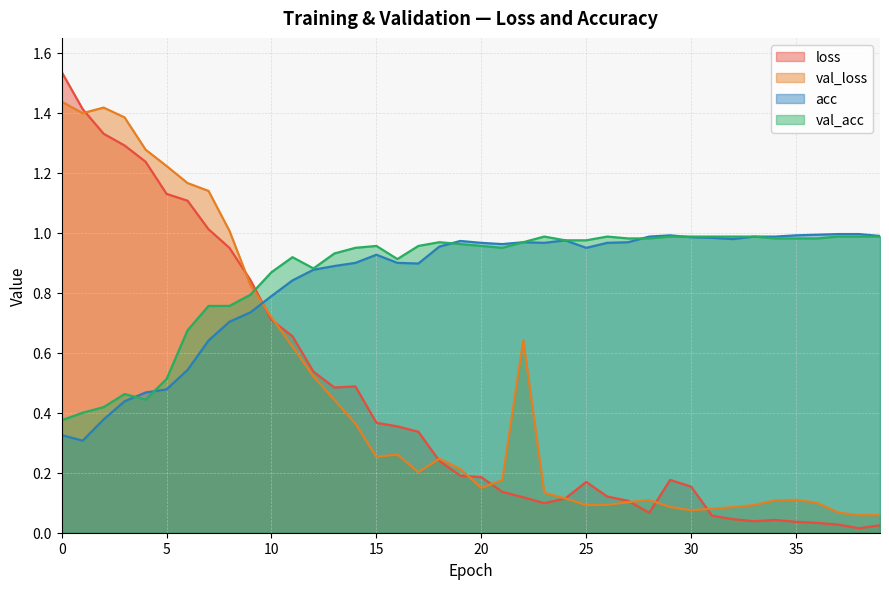

How many interior local valleys does the val_acc series have?

4